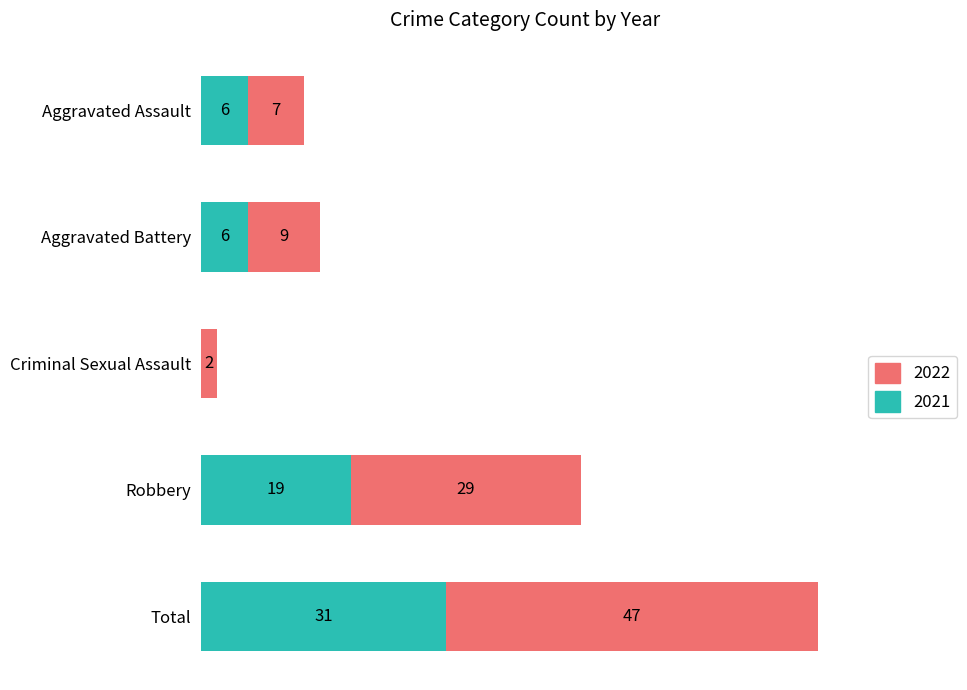

At which category is the sum across all series the highest?

Total